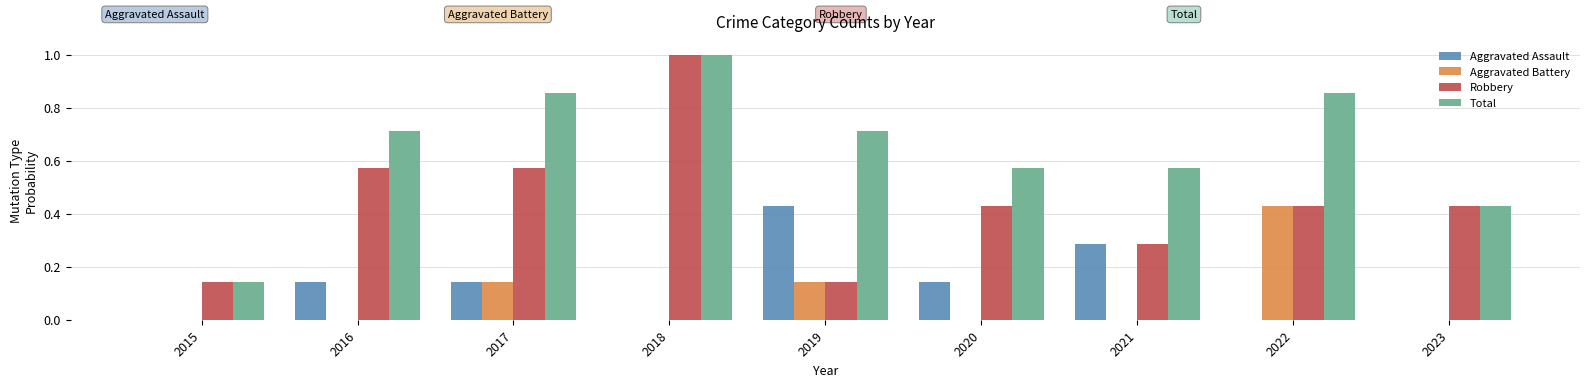

At which category does the chart reach its peak across all series?

2018